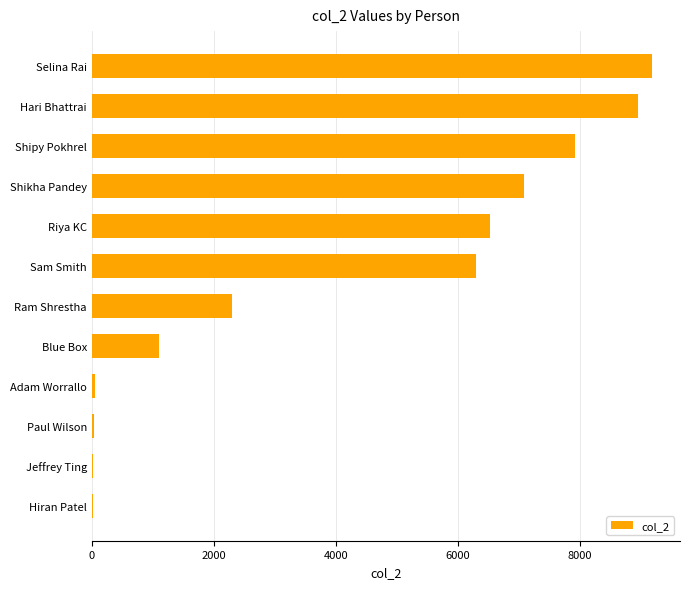

How many distinct data groups are displayed?

1